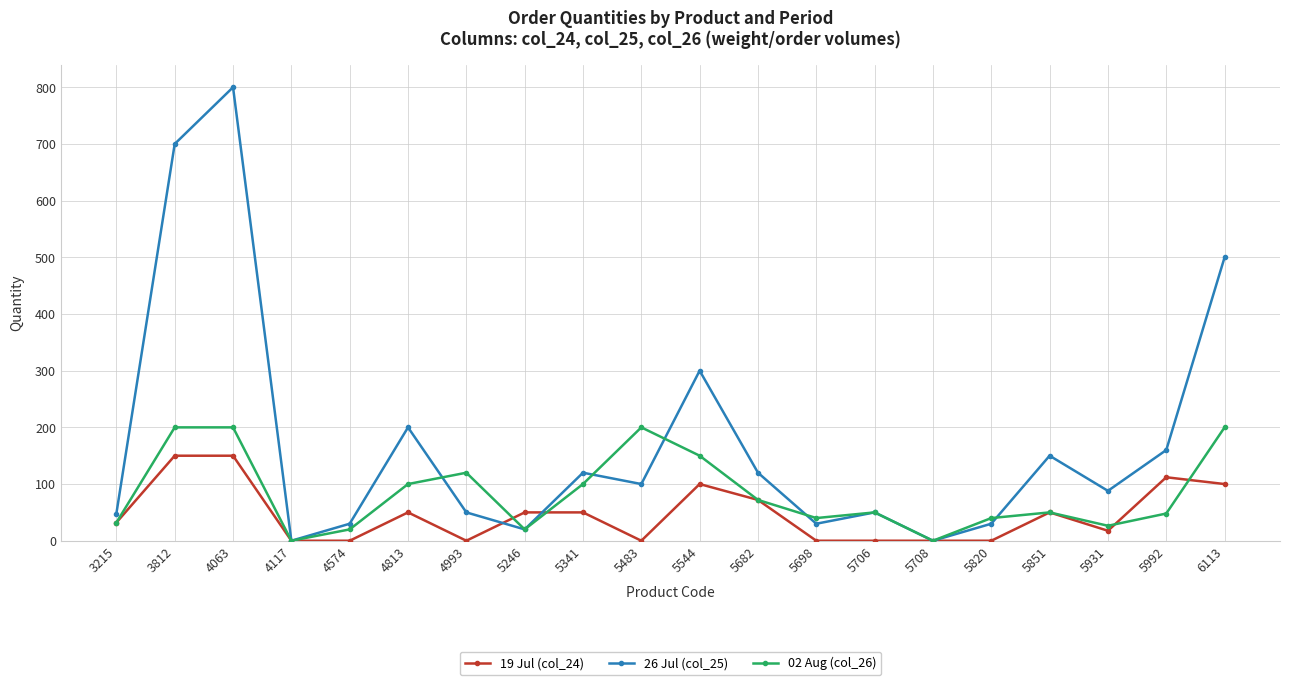

True or false: 02 Aug (col_26) has more than 1 points higher than both neighbors.

True